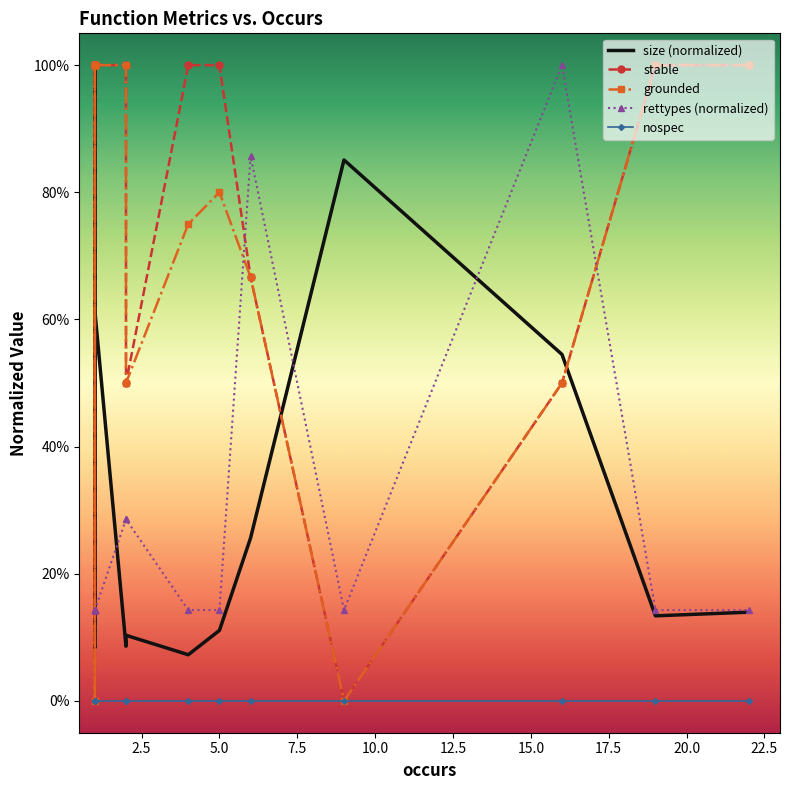

Which series has the largest range (max minus min)?

stable